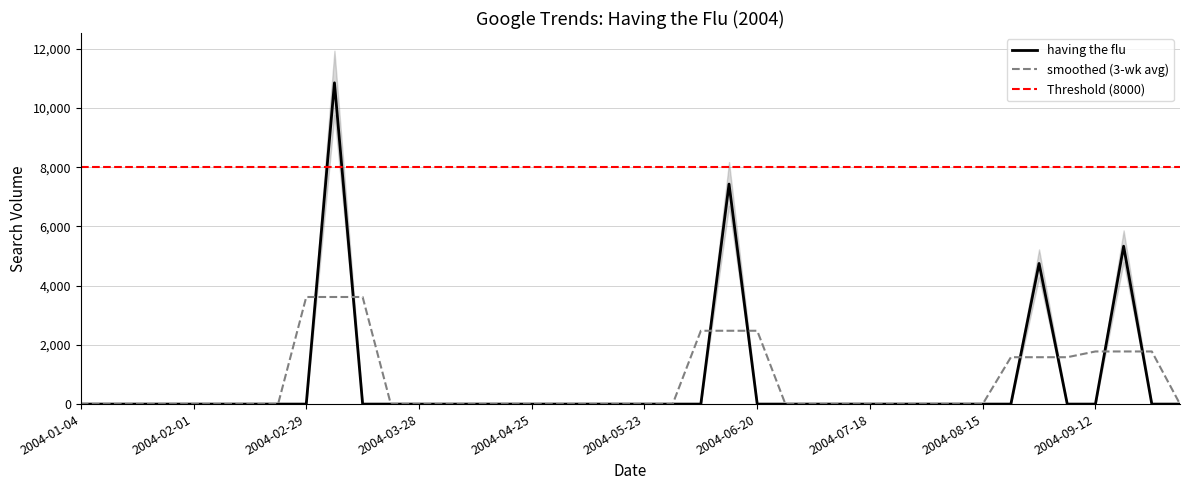

How many points are higher than both their immediate neighbors (excluding endpoints)?

4